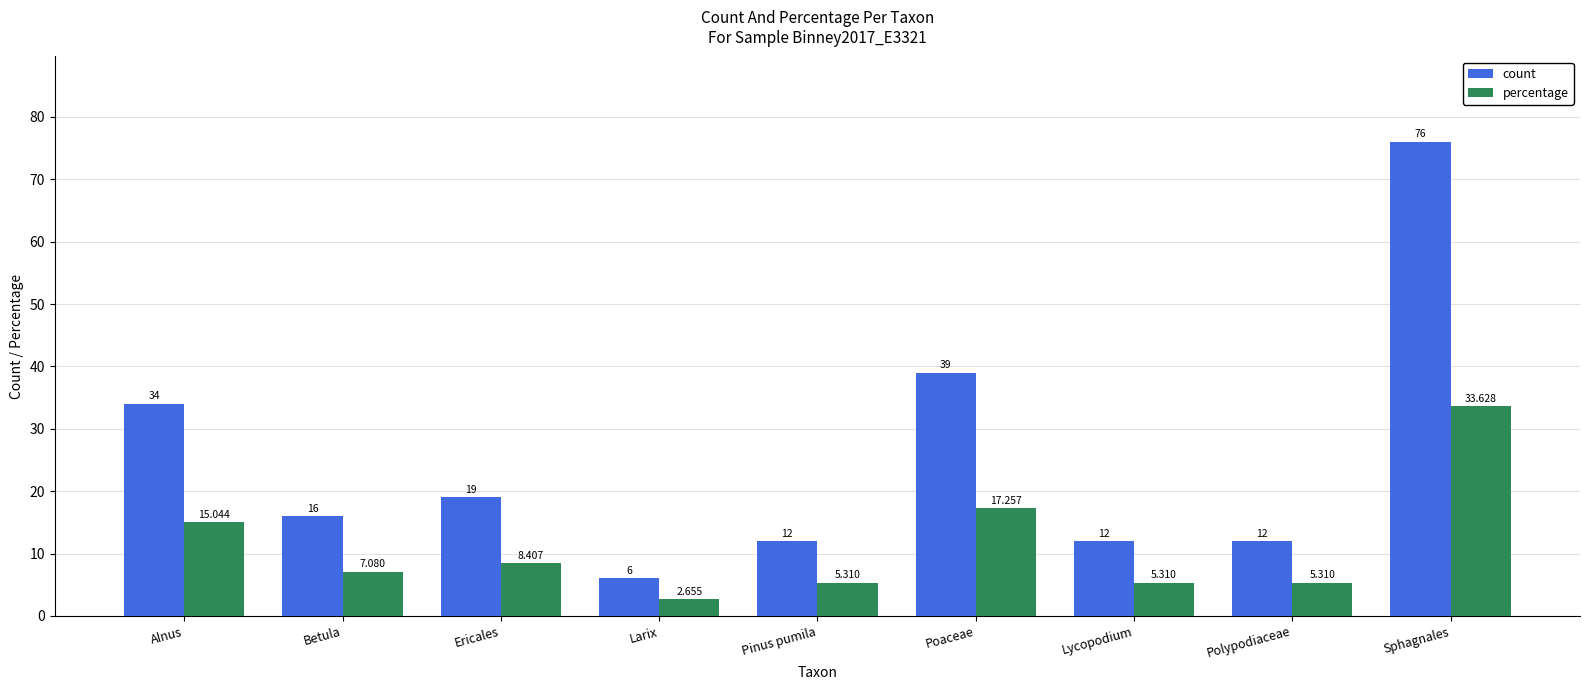

At which label does count first exceed 16?

Alnus